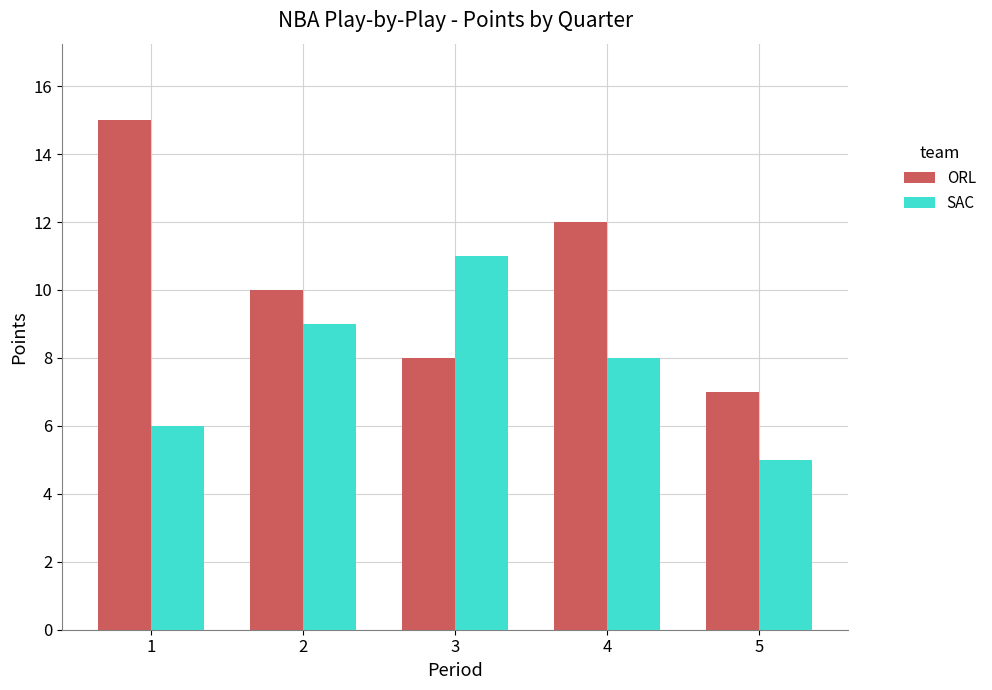

How many groups of bars are there?

5